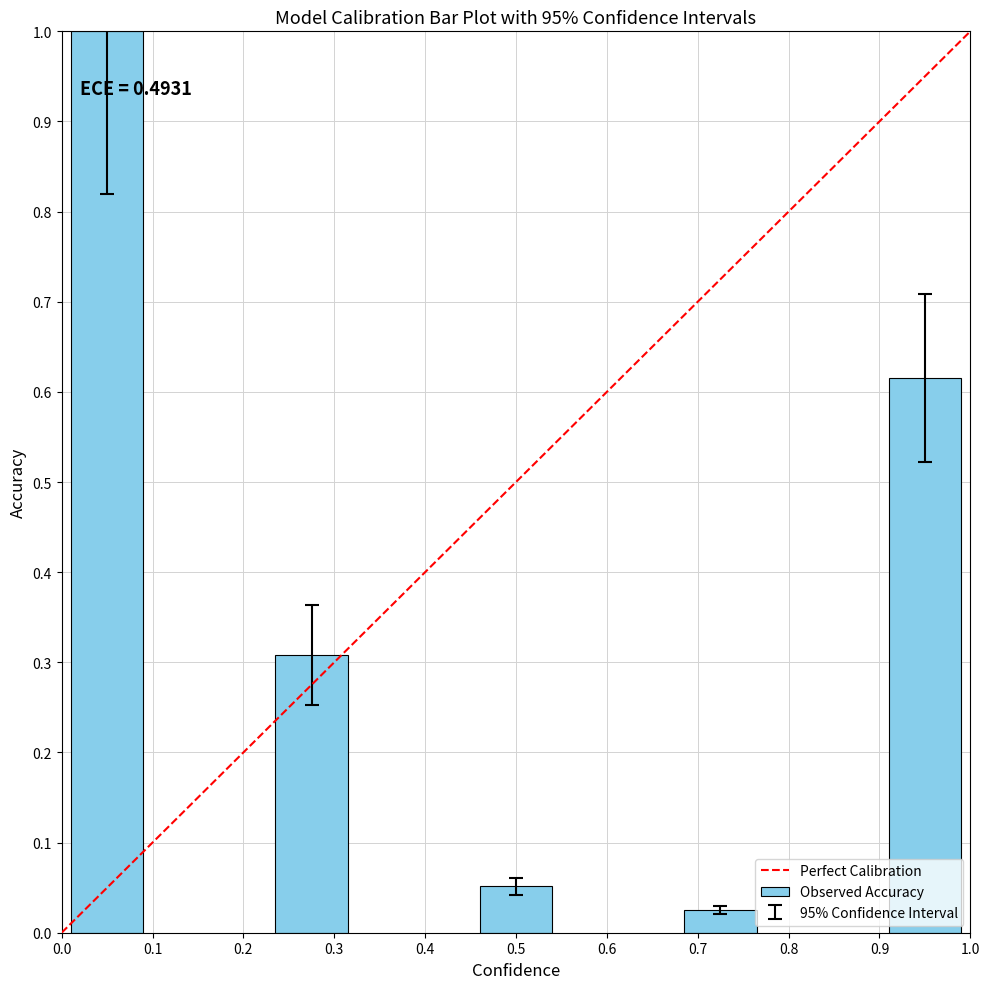

What is the greatest value displayed?

1.0